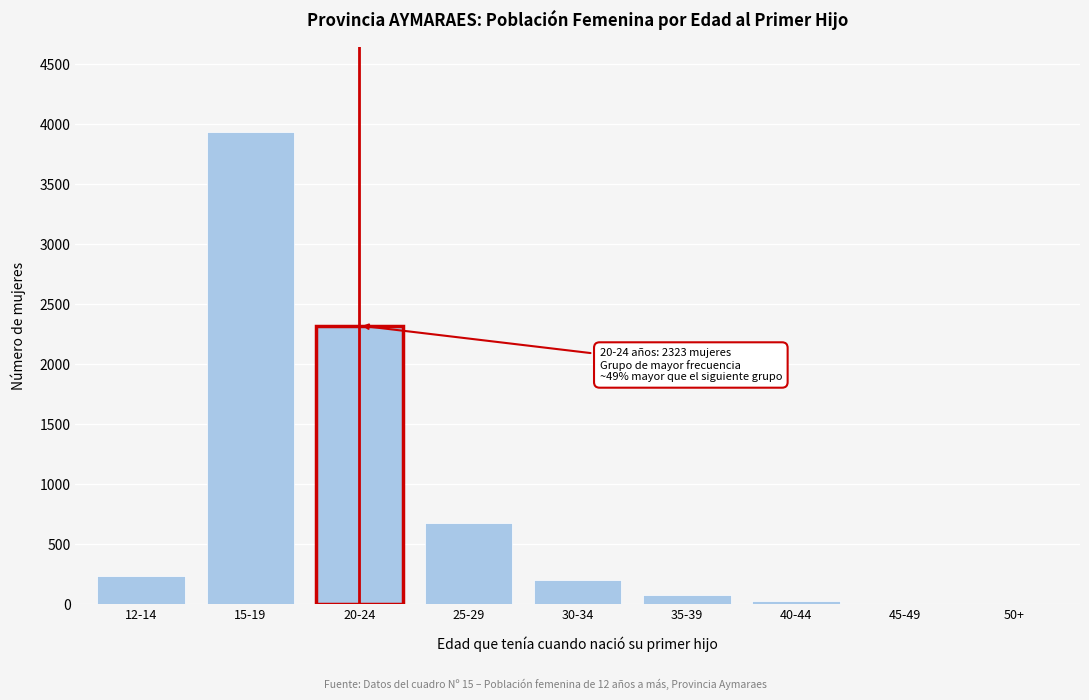

At which category does the chart reach its peak across all series?

15-19